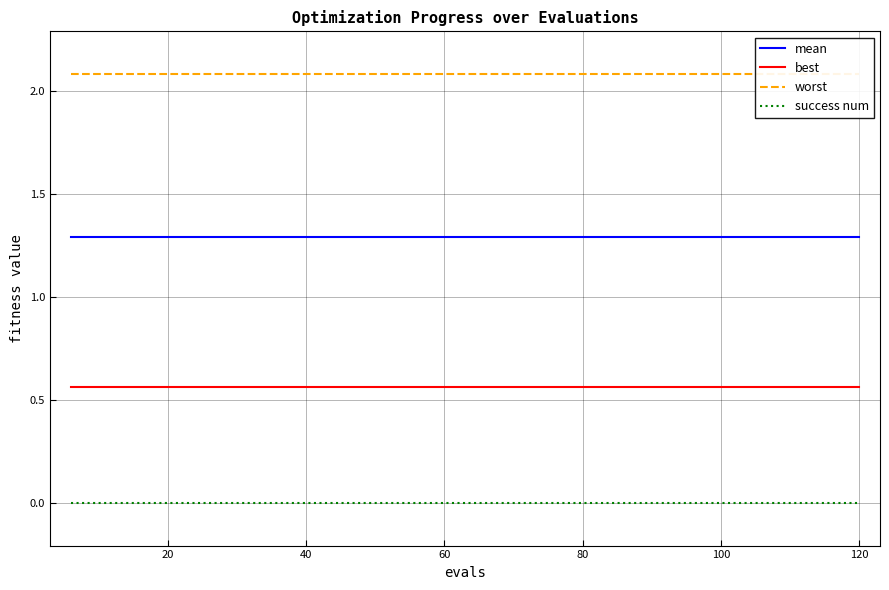

True or false: best and mean cross at least once.

False